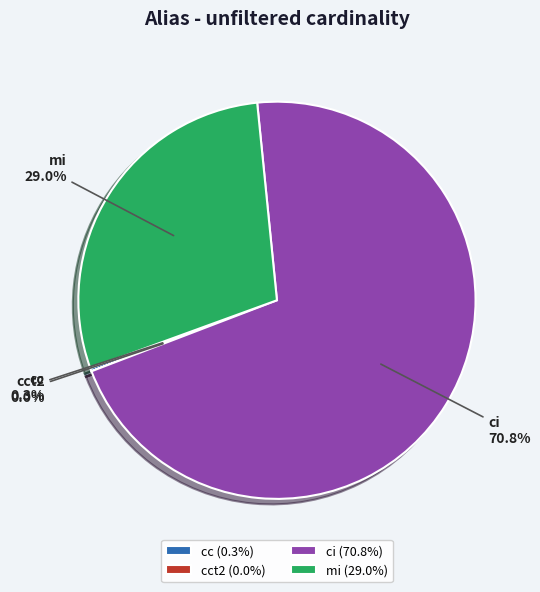

Rank the categories by value from highest to lowest.

ci, mi, cc, cct2